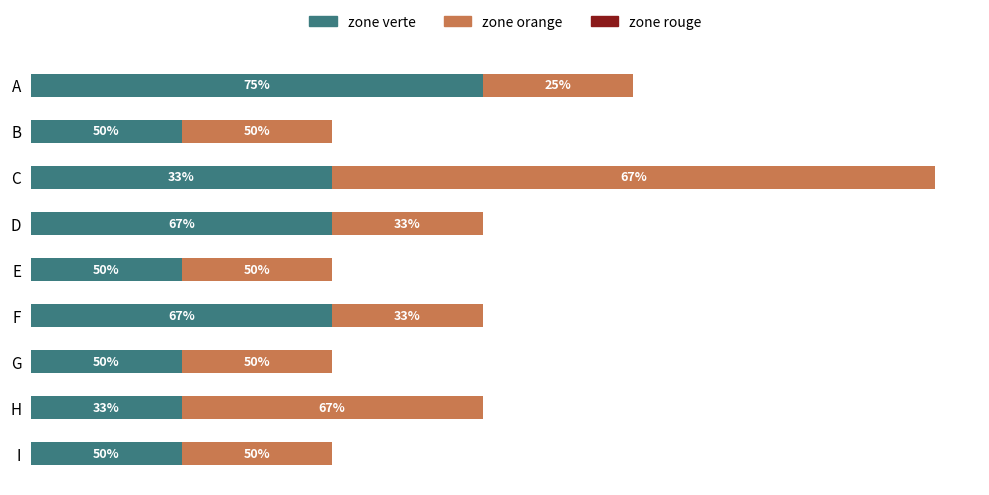

Rank the series by their maximum value, from highest to lowest.

zone orange, zone verte, zone rouge